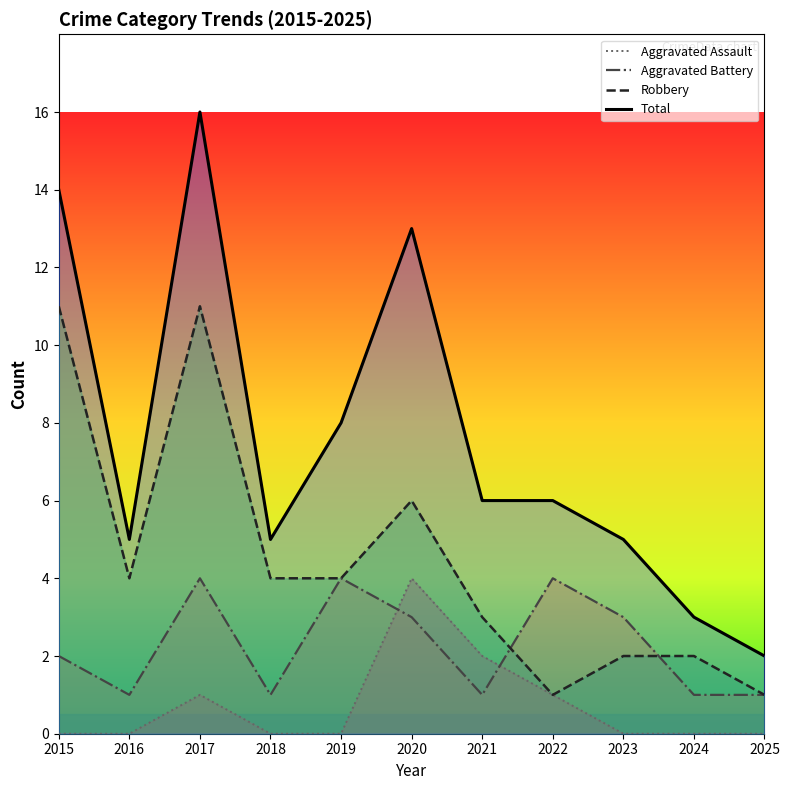

True or false: Total and Aggravated Assault cross at least once.

False